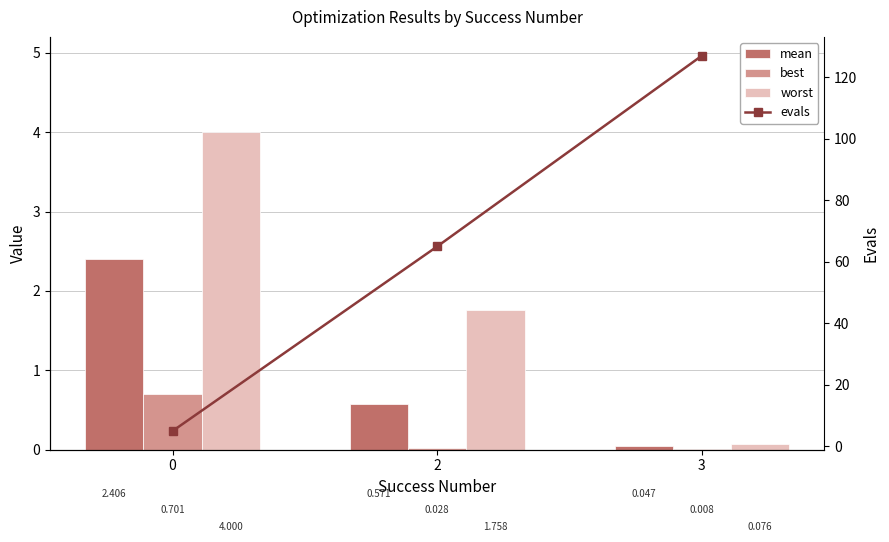

What is the value of the evals bar at the 1st from the left?

5.0